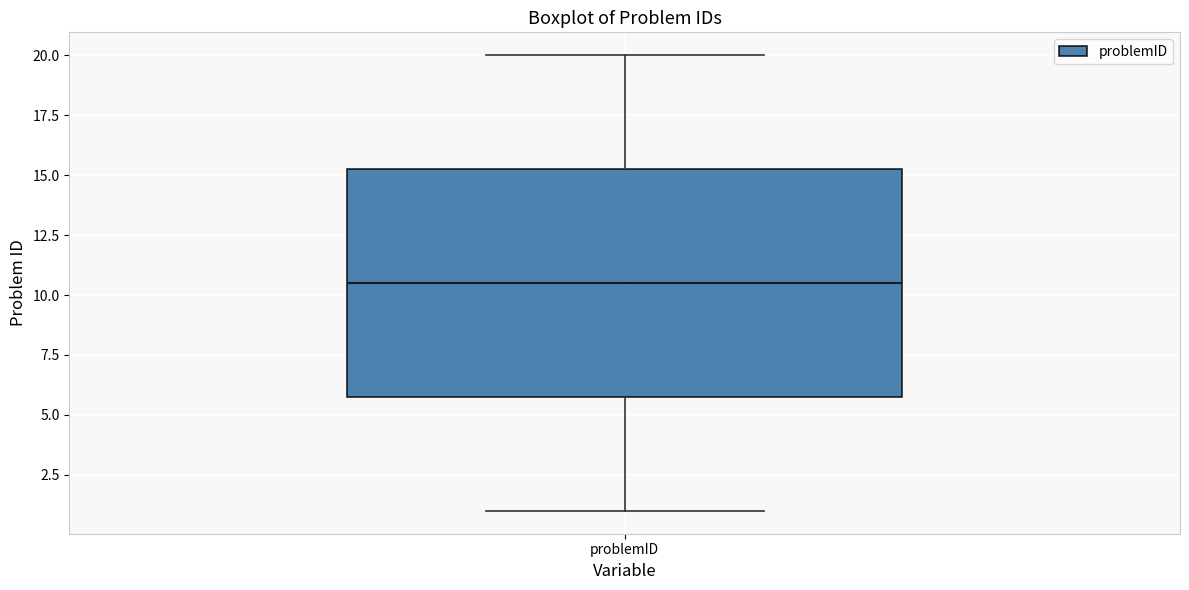

Transcribe this box plot: give where the median line is, the range the box spans, and where the two whiskers end, as read against the y-axis. The values are not printed on the chart, so give them approximately, as read against the axis.

median 10.5, box 6.0 to 15.5, whiskers 1.0 to 20.0